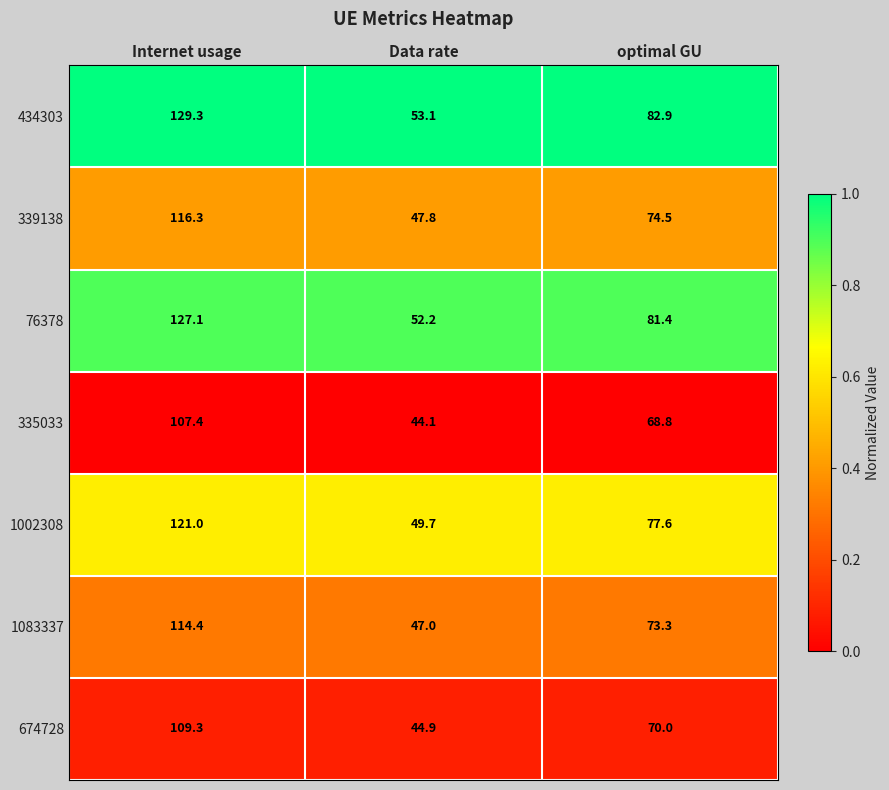

Where does the 434303 series first go above 82?

Internet usage